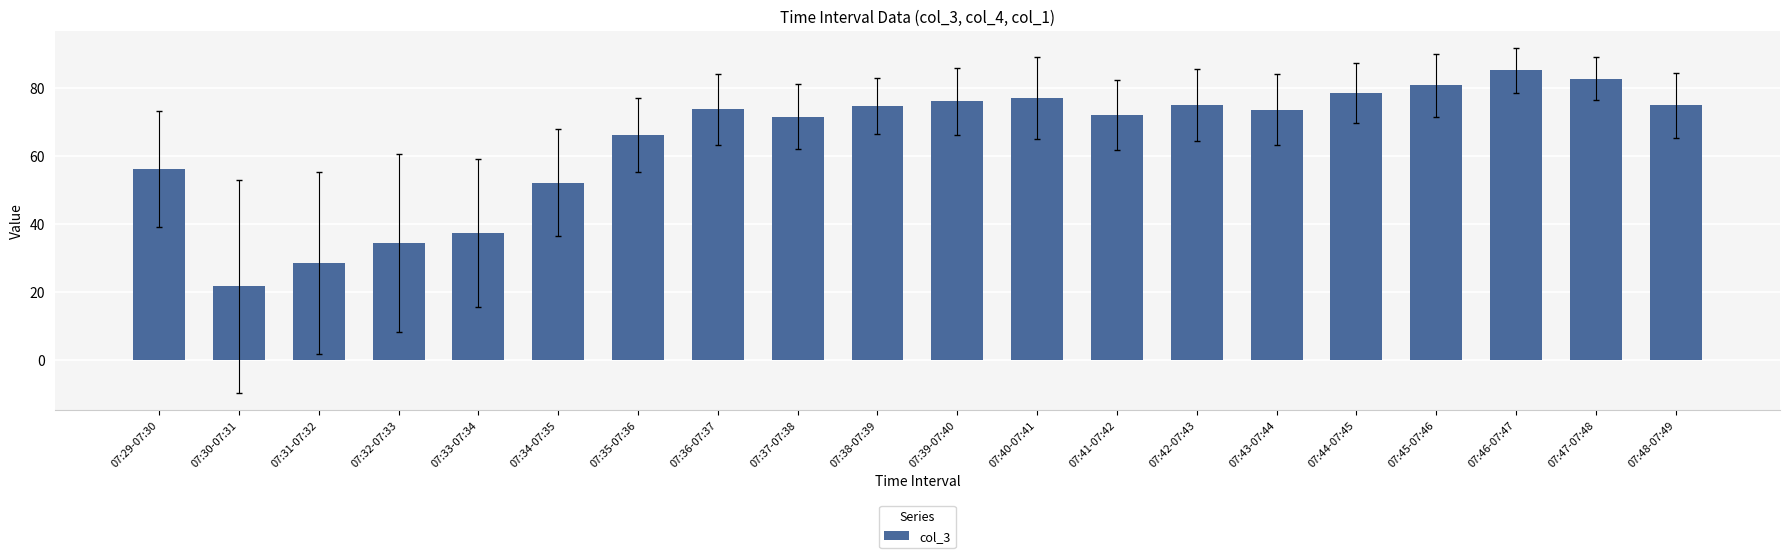

Which has a higher value, 07:40-07:41 or 07:31-07:32?

07:40-07:41